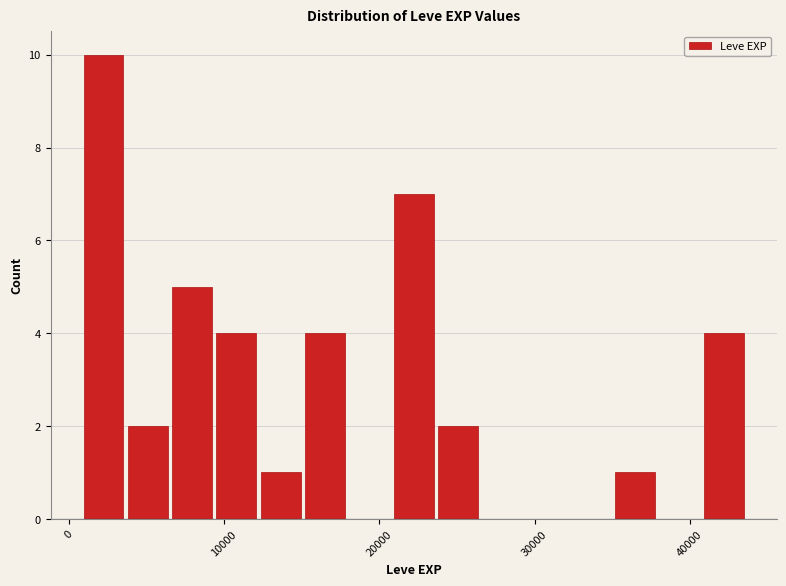

Around what value on the x-axis is the tallest bar? Give the approximate position of its centre, as read against the axis.

2000